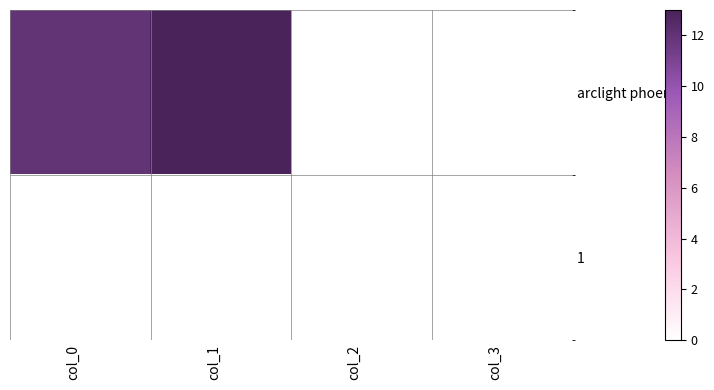

What is the greatest value displayed?

13